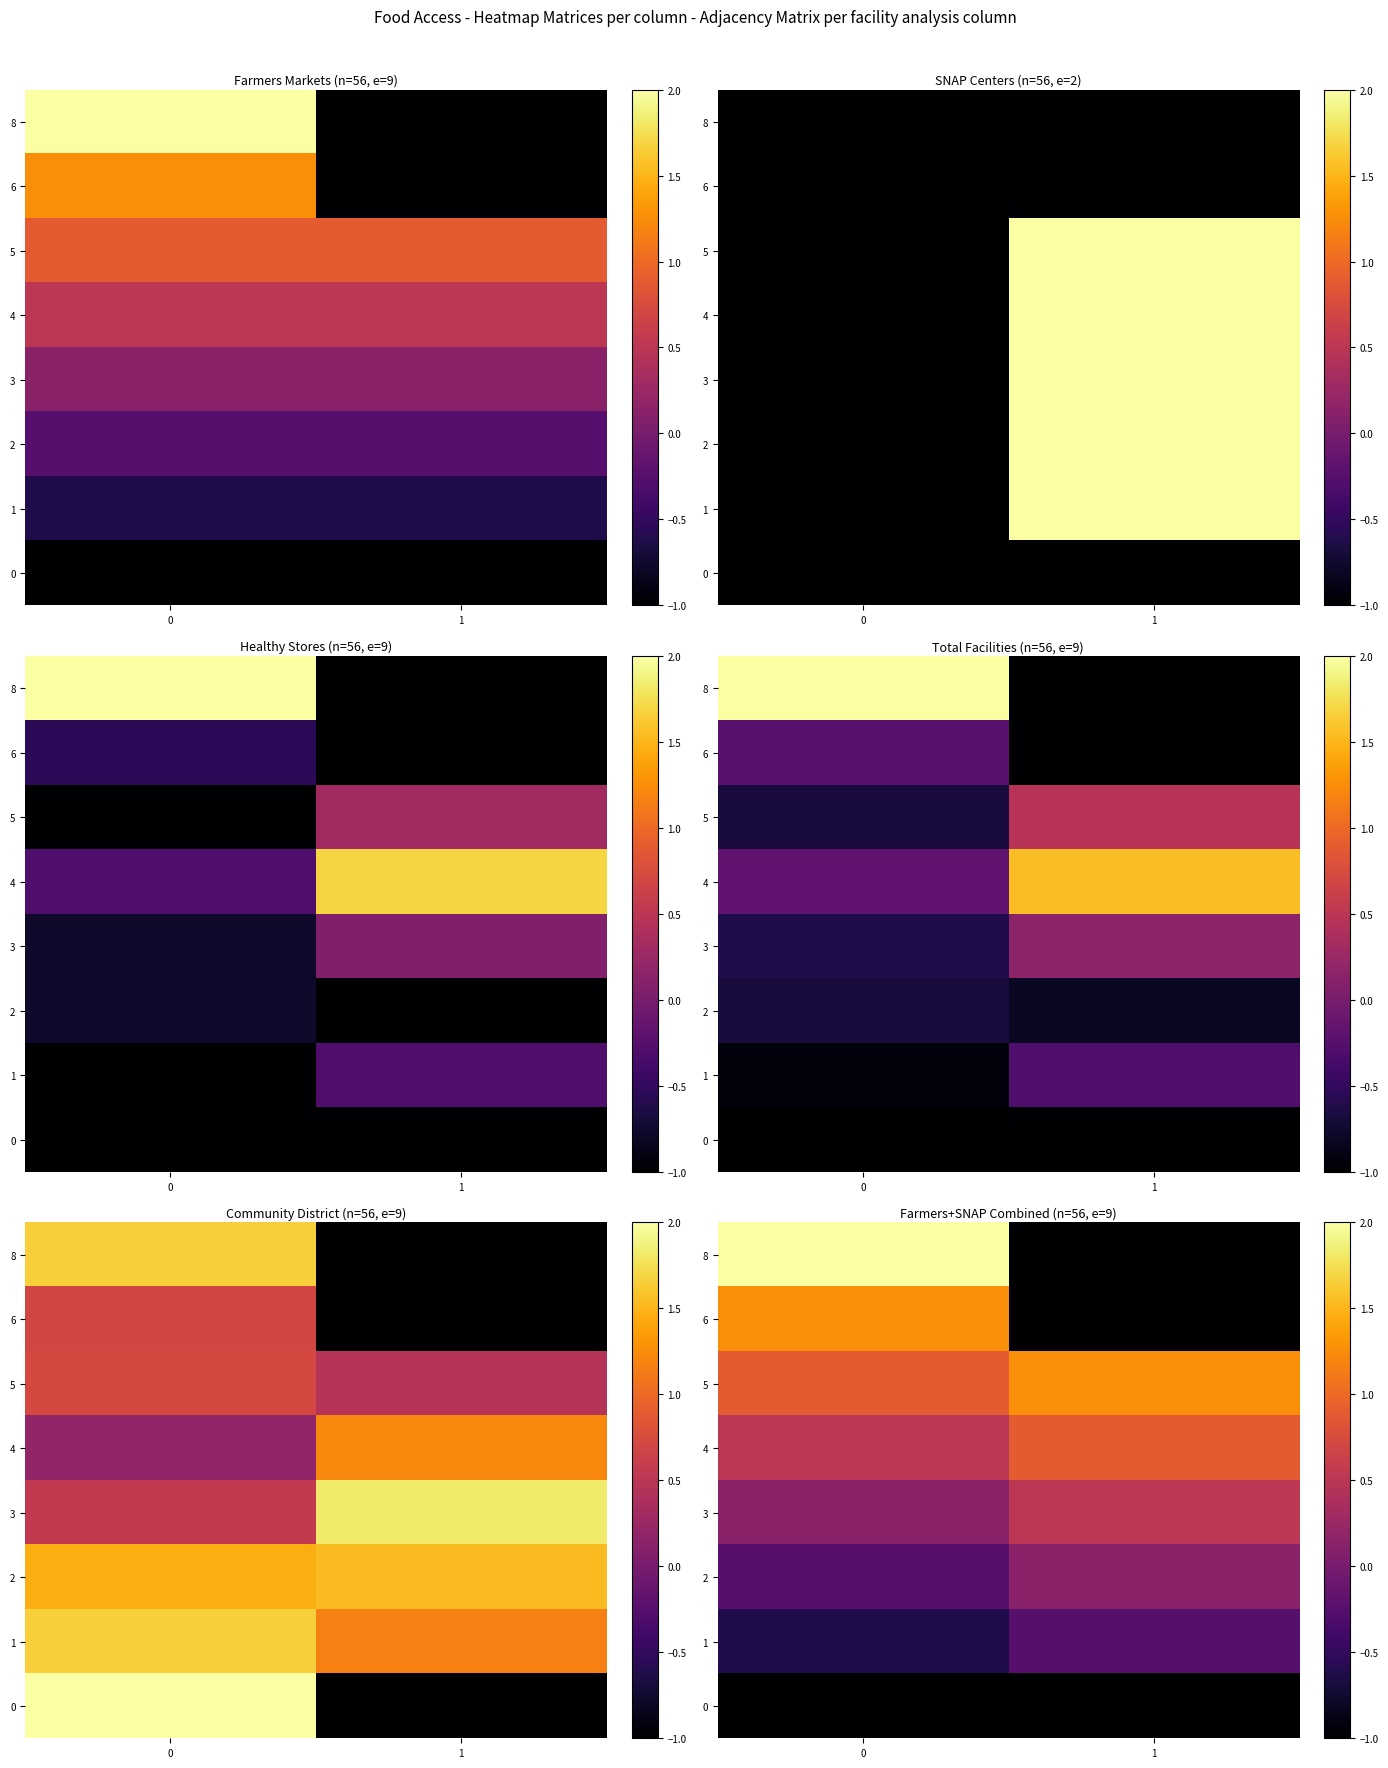

What is the total value across all series at 0?

2.9